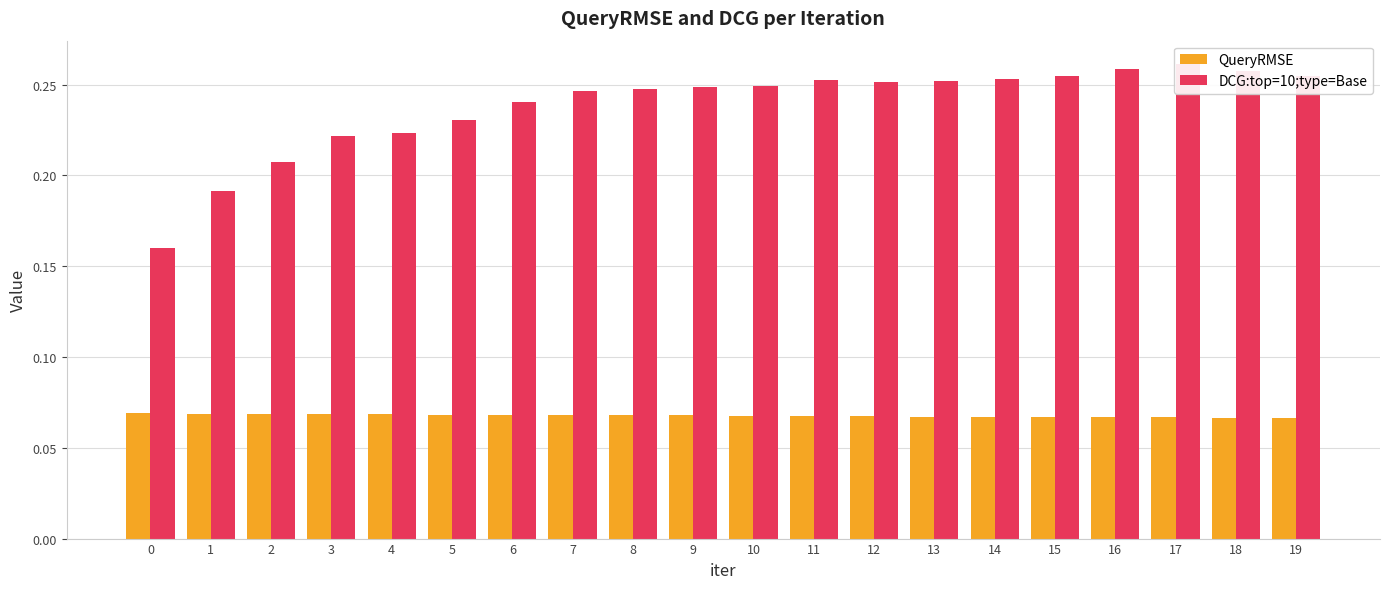

The DCG:top=10;type=Base series shows 0.3 at 14. True or false?

True